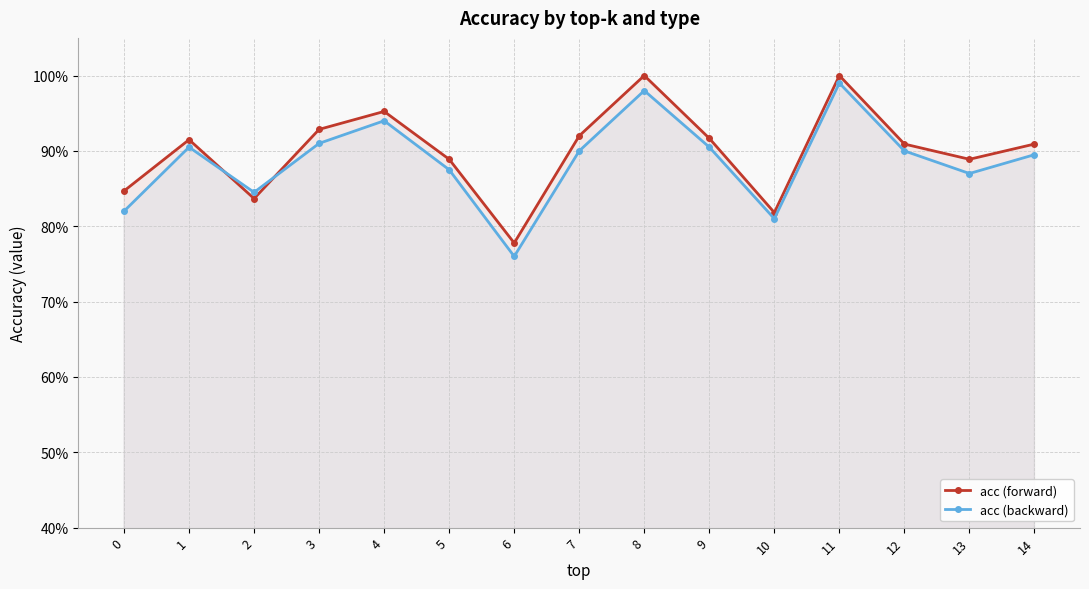

At which label does acc (forward) reach its minimum?

6